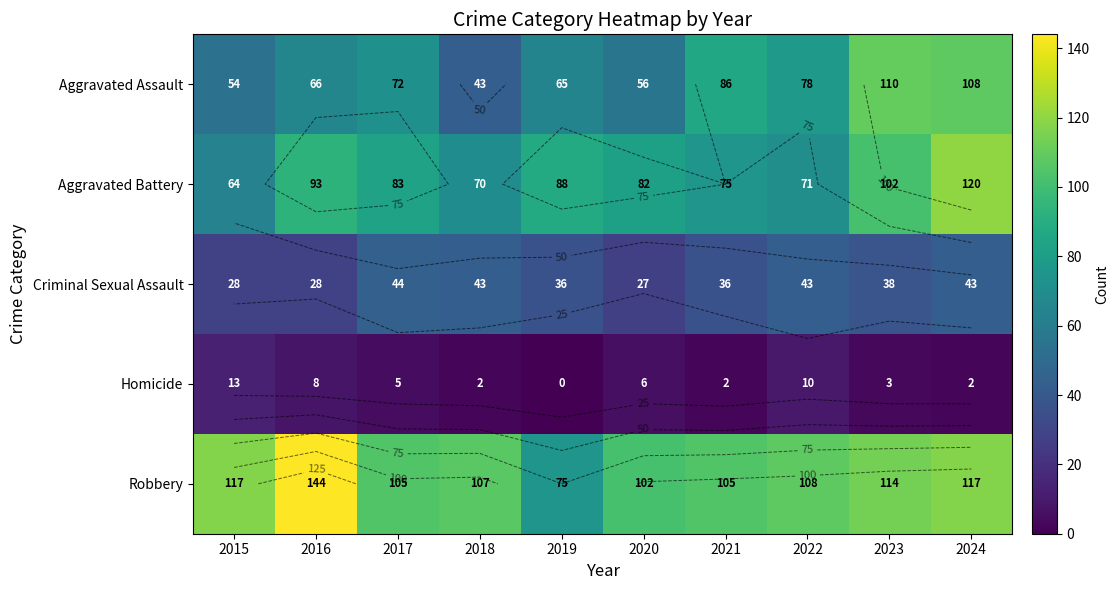

Which series changed the most between 2018 and 2023?

Aggravated Assault